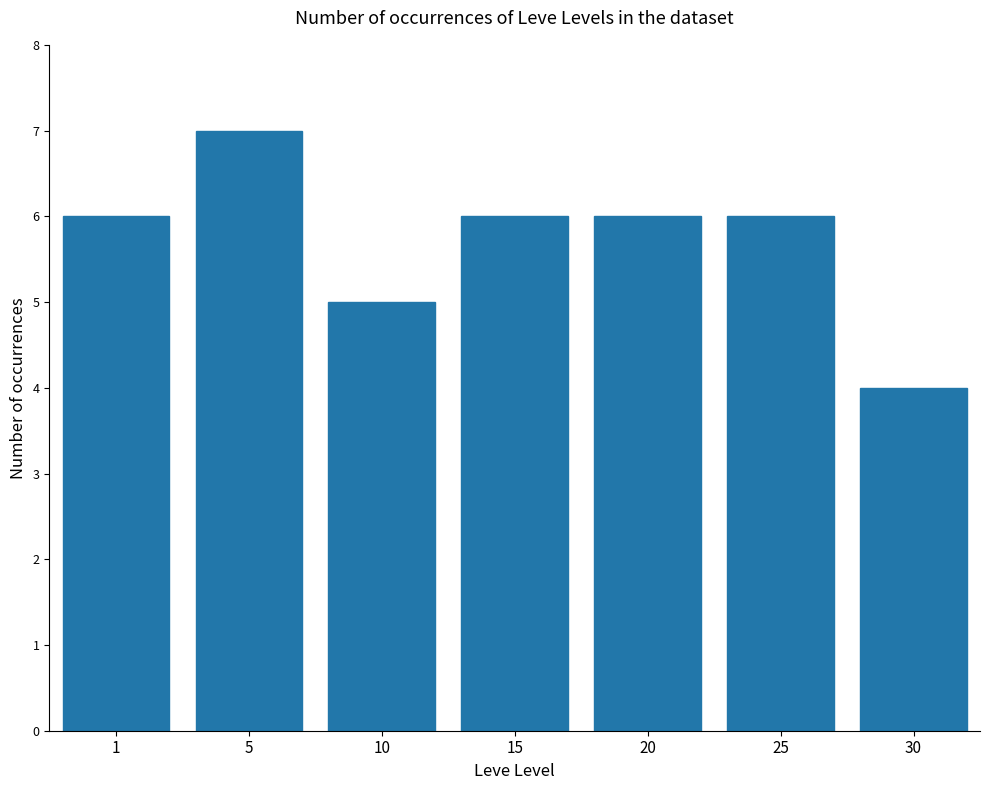

Which category has the lowest value across all series?

30